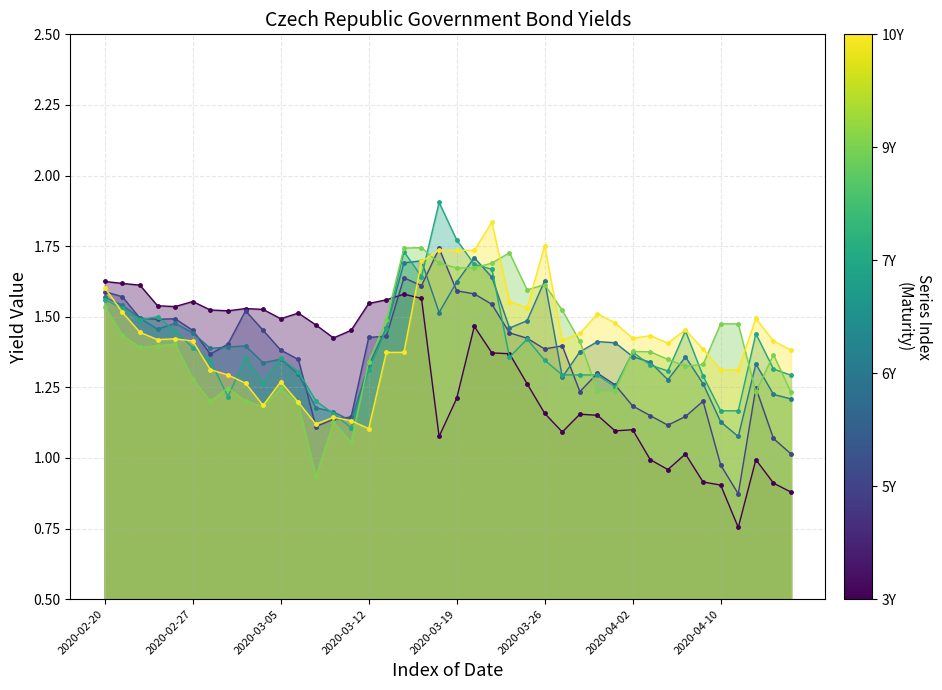

The Czech Republic 5Y series shows 1.3 at 28. True or false?

True